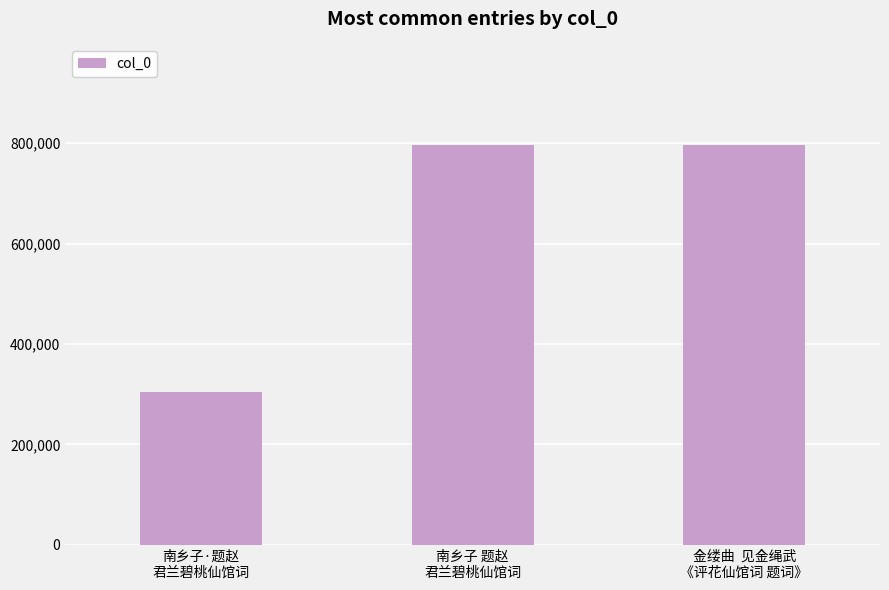

What is the label of the 1st bar from the left?

南乡子·题赵
君兰碧桃仙馆词